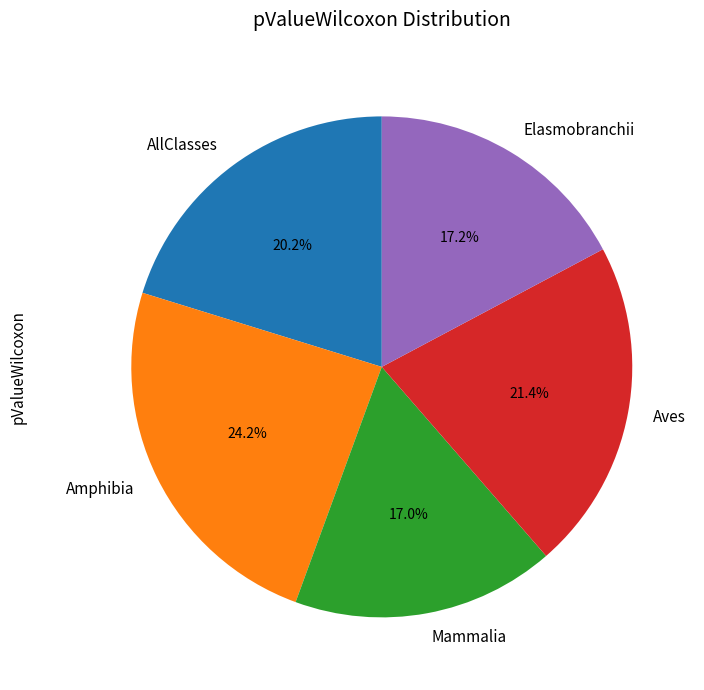

The AllClasses slice represents 30% of the pie. True or false?

False